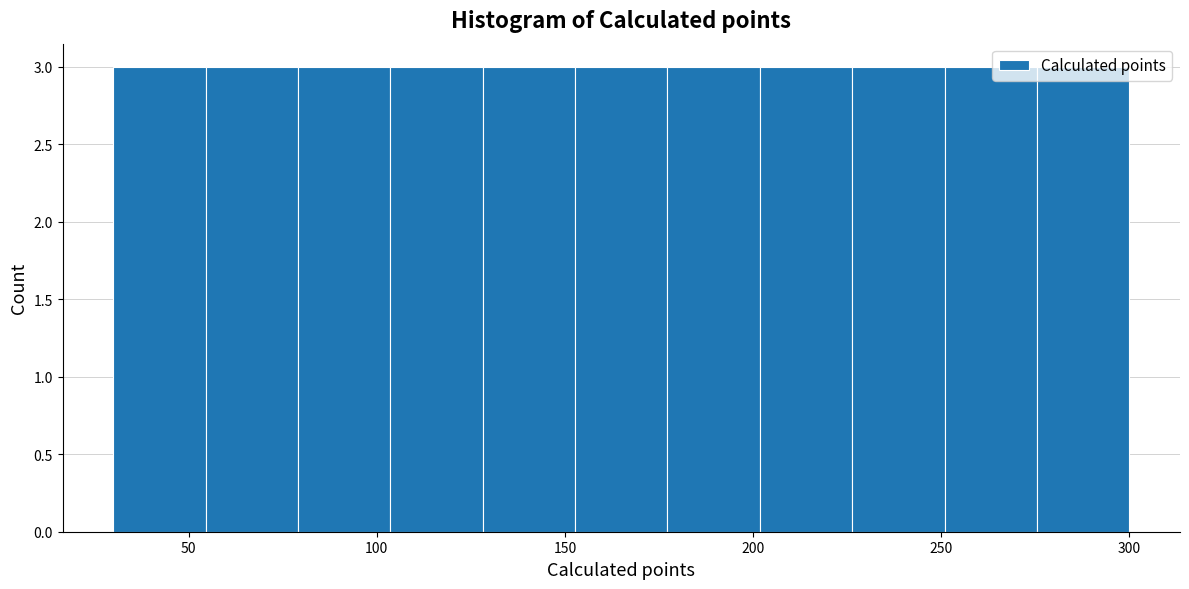

What is the height of the bar covering 55 to 80 on the x-axis? Neither the bar edges nor the heights are printed on the chart, so give them approximately, as read against the axes.

3